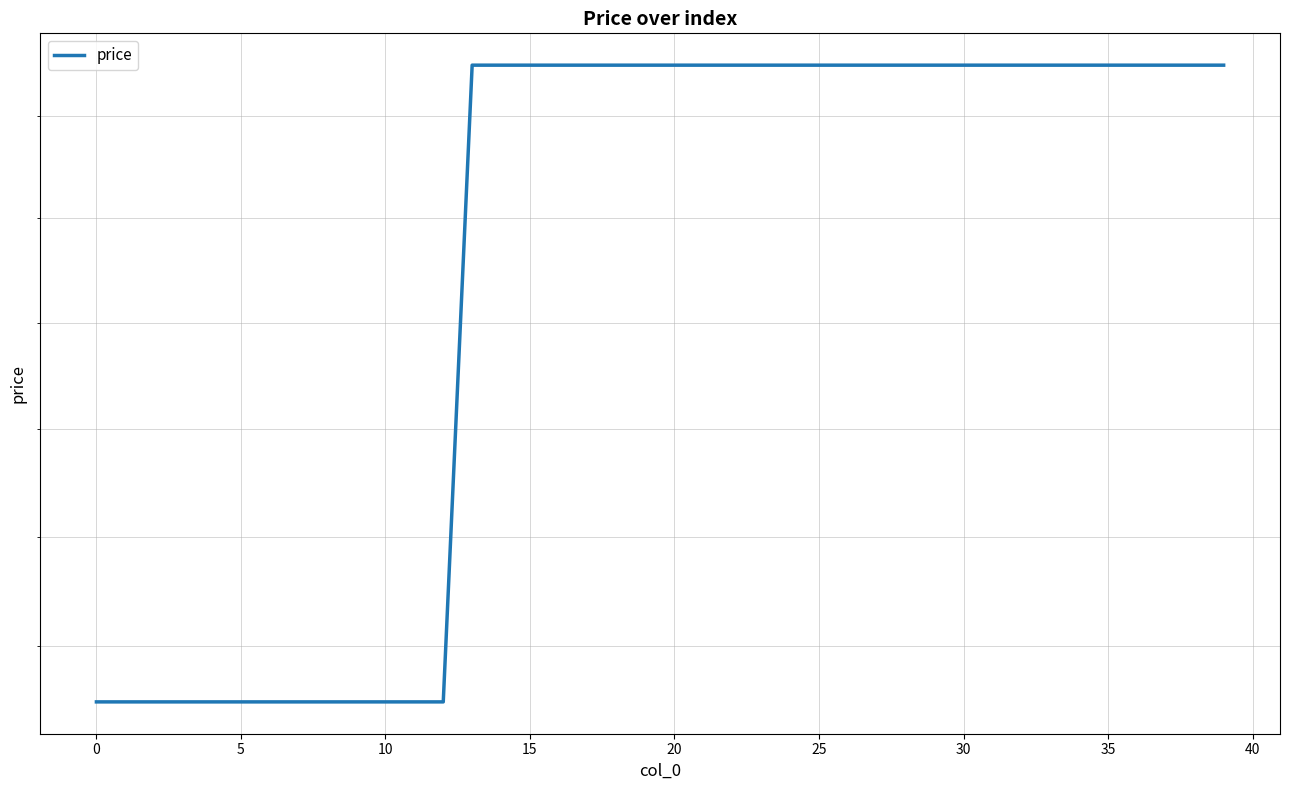

Count the values in the range 113000 to 125000.

40